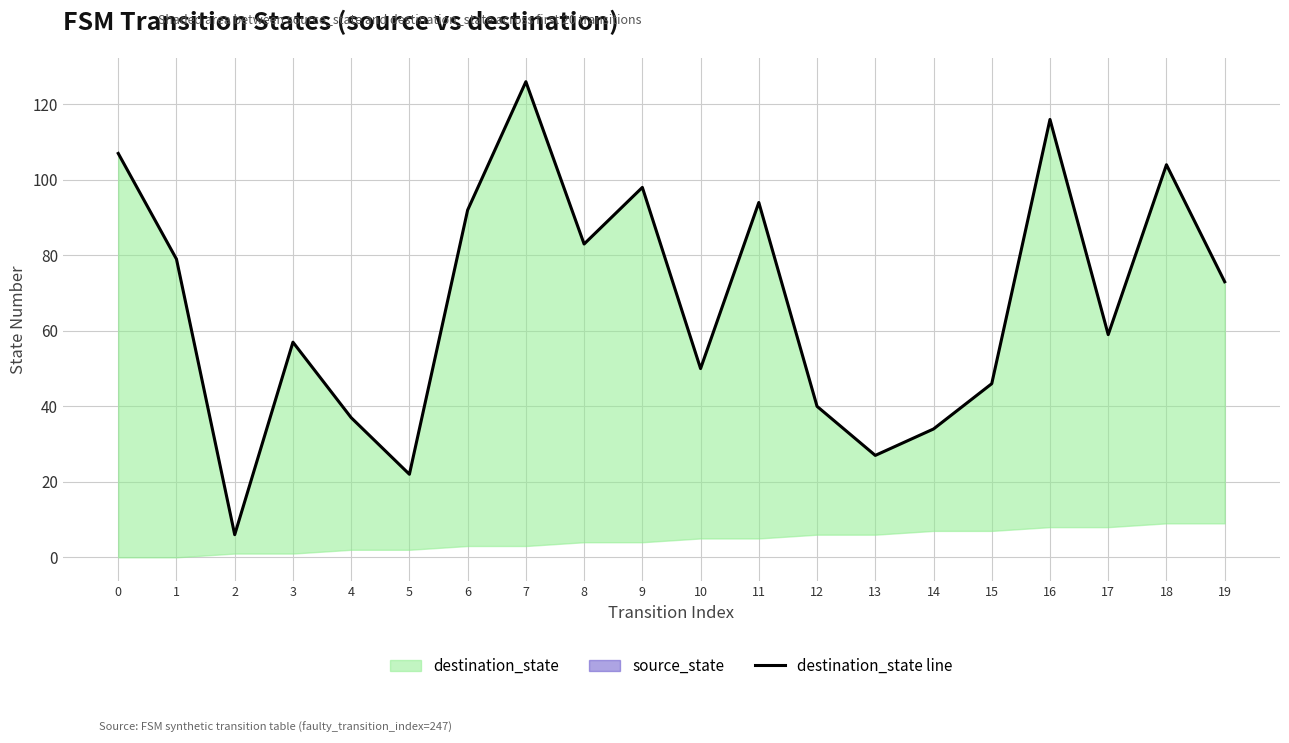

At which category does the data reach its first local valley?

2